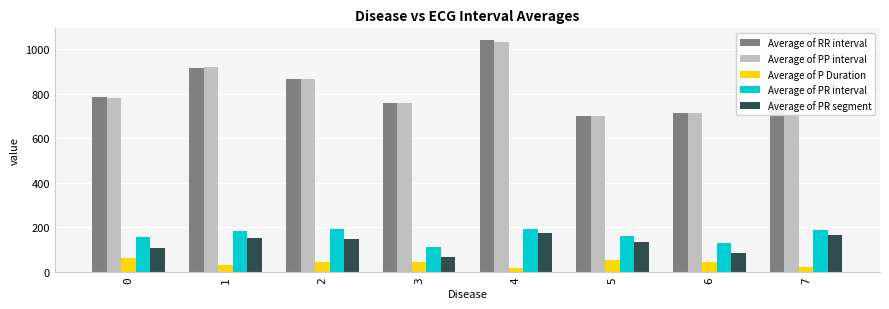

What is the greatest value displayed?

1041.4